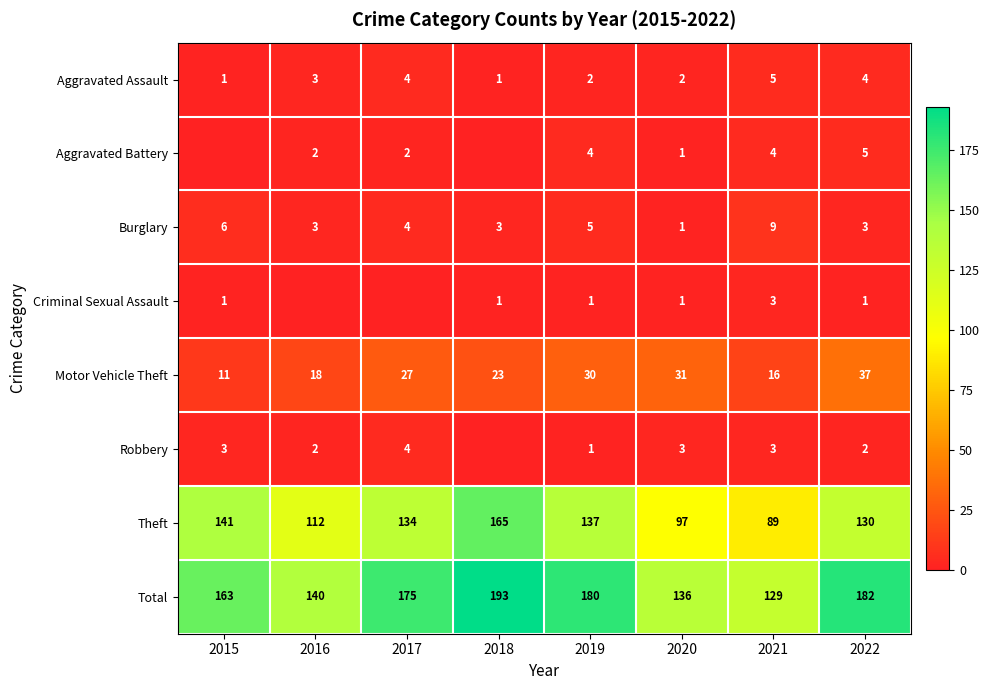

What is the difference between the highest and lowest values at 2020?

135